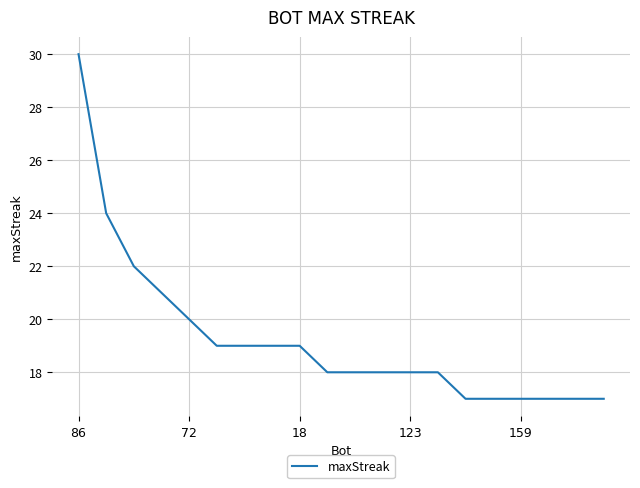

What is the maximum value shown in the chart?

30